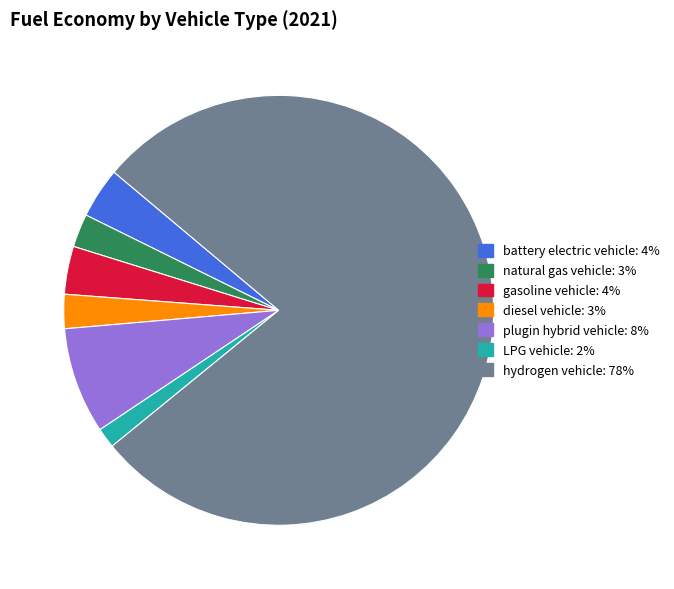

Which category has the biggest portion of the pie?

hydrogen vehicle